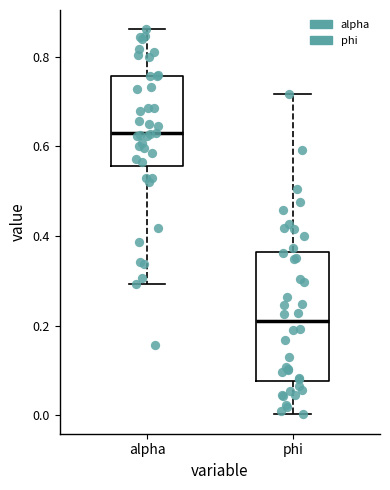

Which box is the tallest, from its lower edge to its upper edge?

phi